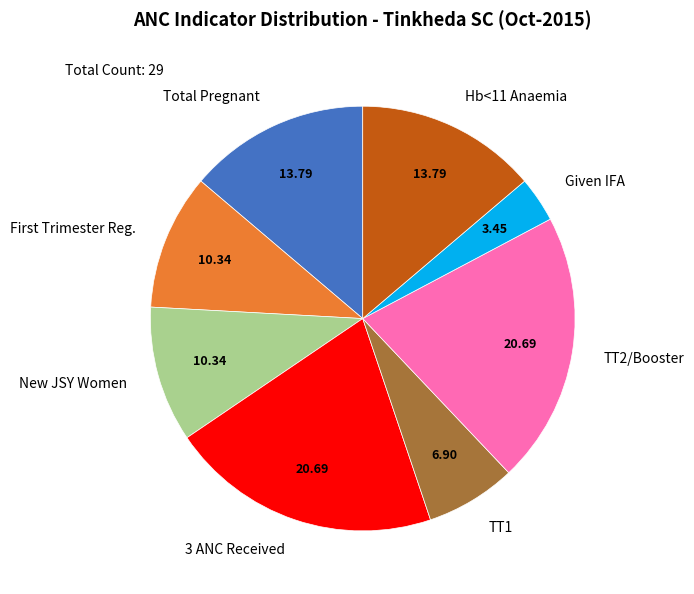

Is it true that TT1 is 7% of the pie?

True